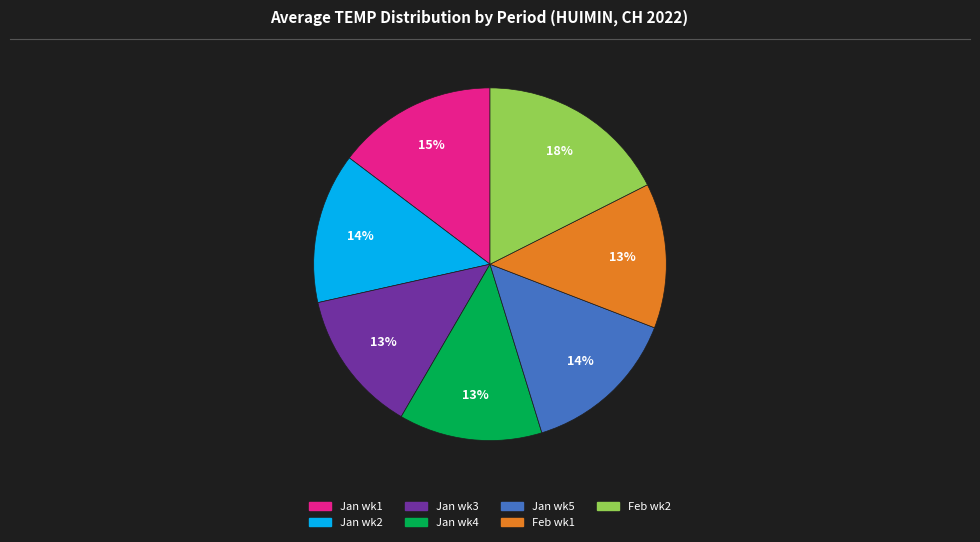

To the nearest percent, what is the average slice percentage?

14%